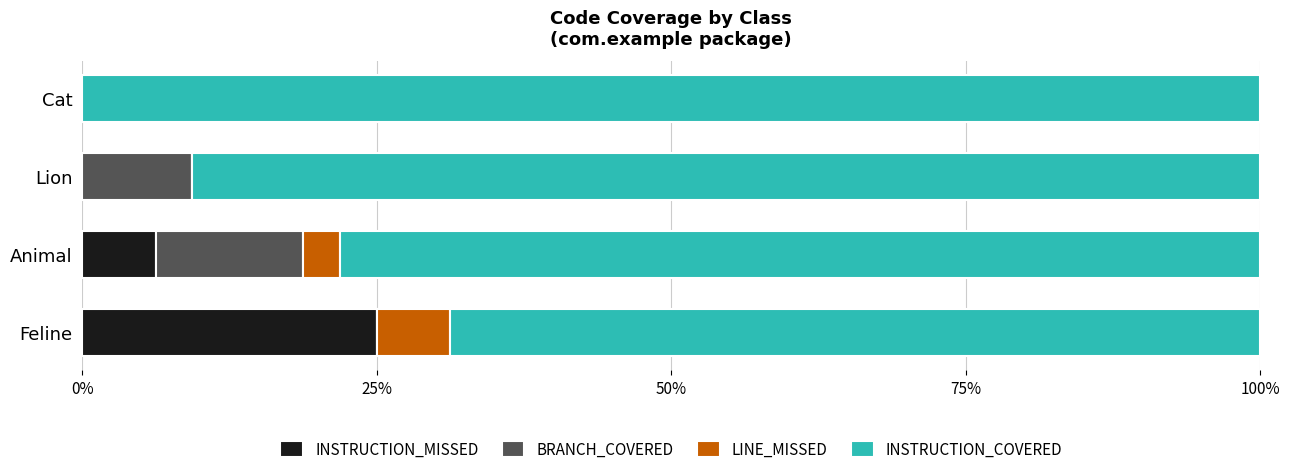

True or false: INSTRUCTION_MISSED has a value of 10.1 at Animal.

False